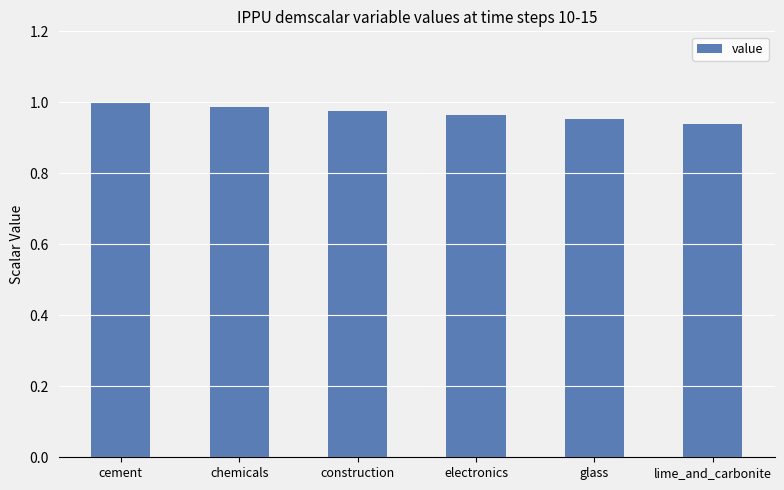

Is it true that the value at glass is 1.4?

False